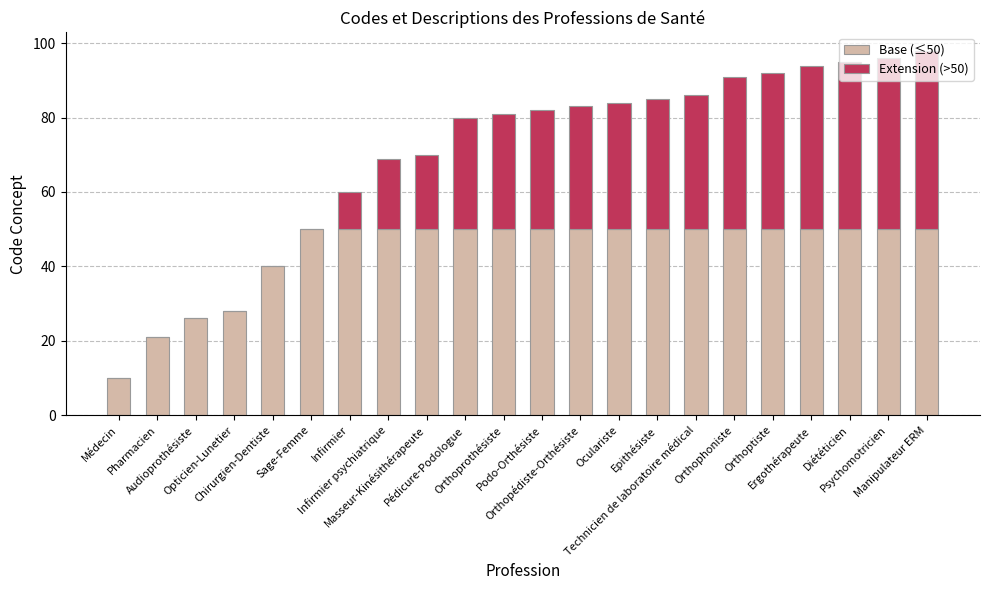

What are all the series names shown in the legend?

Base (≤50), Extension (>50)